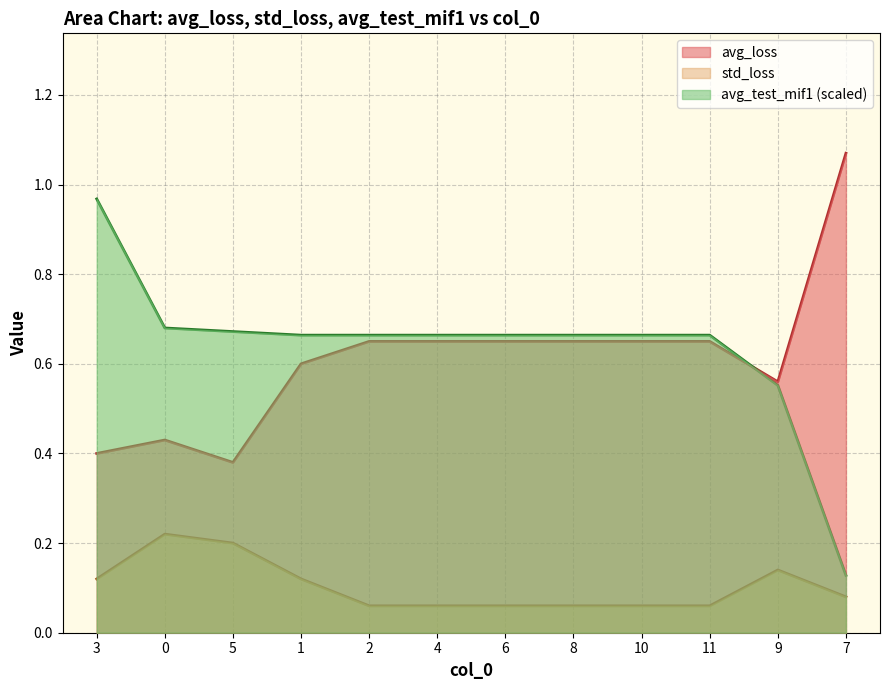

What are all the series names shown in the legend?

avg_loss, std_loss, avg_test_mif1 (scaled)